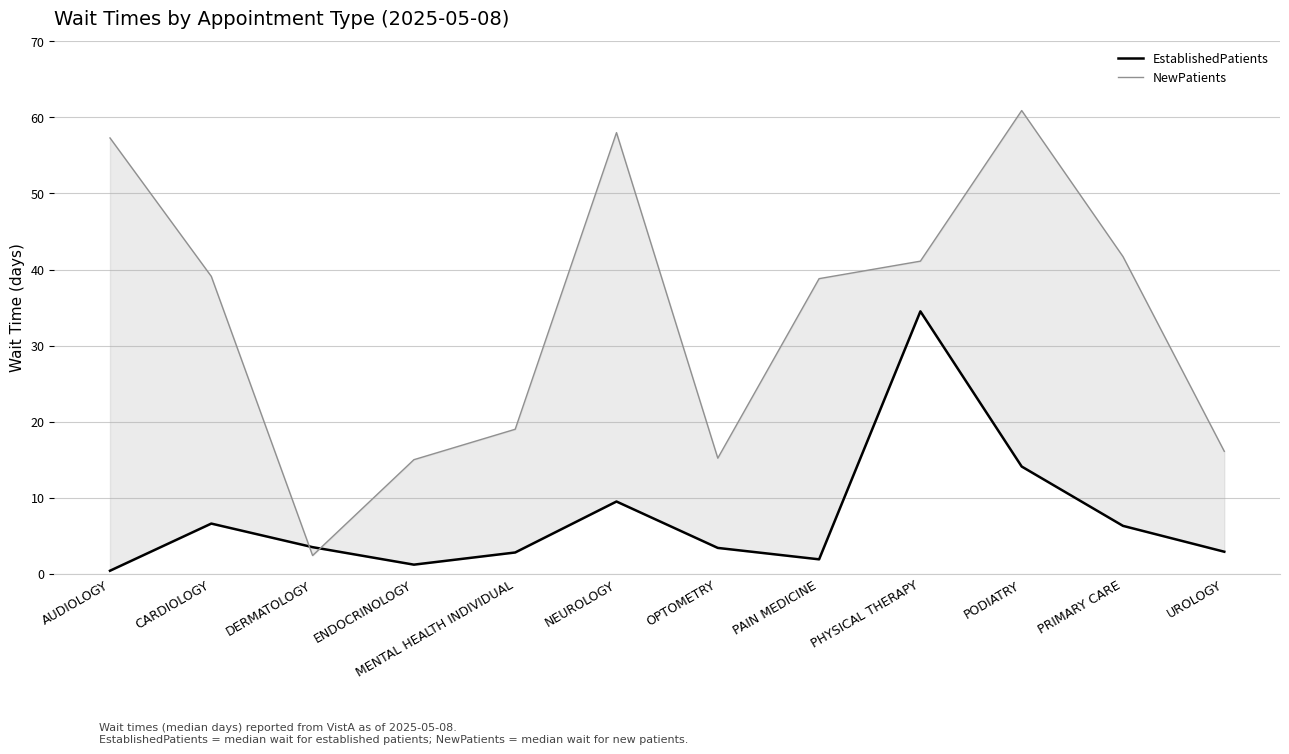

Between NEUROLOGY and PRIMARY CARE, which series saw the biggest shift?

NewPatients